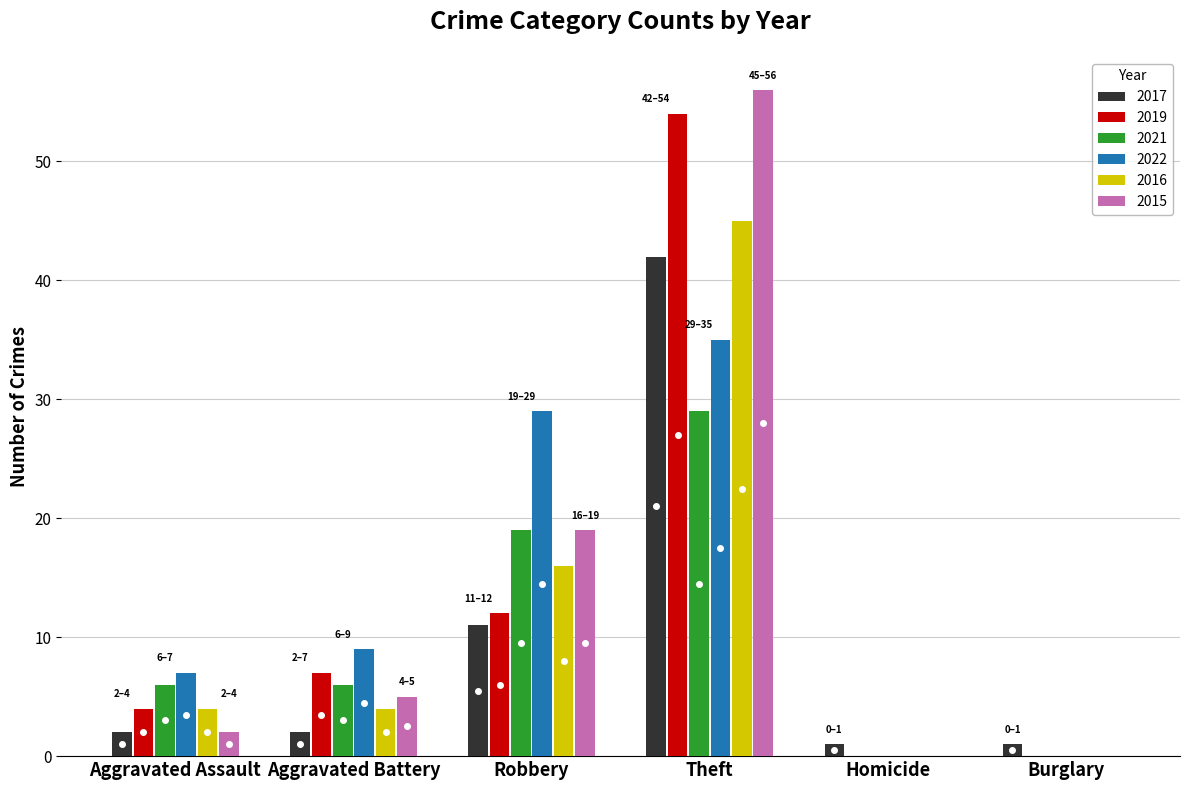

Reading right to left, transcribe all the data shown in this chart.

2017: 1	1	42	11	2	2
2019: 0	0	54	12	7	4
2021: 0	0	29	19	6	6
2022: 0	0	35	29	9	7
2016: 0	0	45	16	4	4
2015: 0	0	56	19	5	2